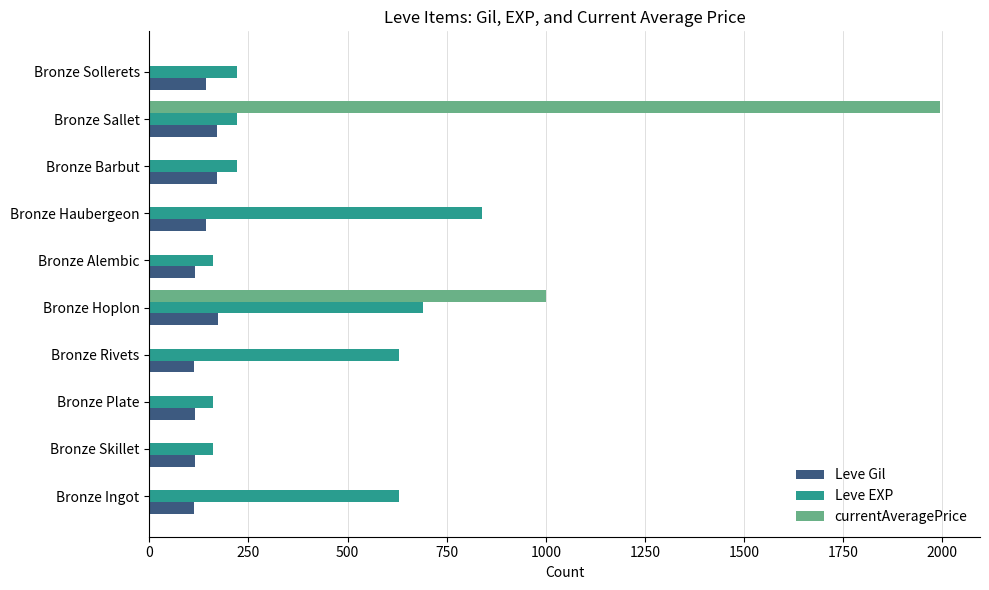

Count the number of data series in this chart.

3